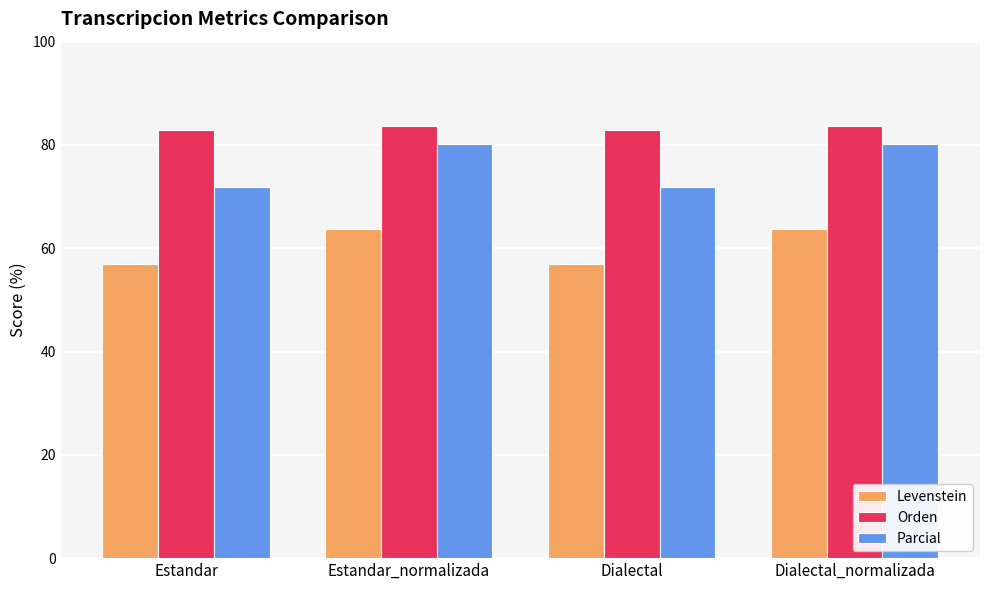

What value does the Parcial series have at Dialectal_normalizada?

80.2